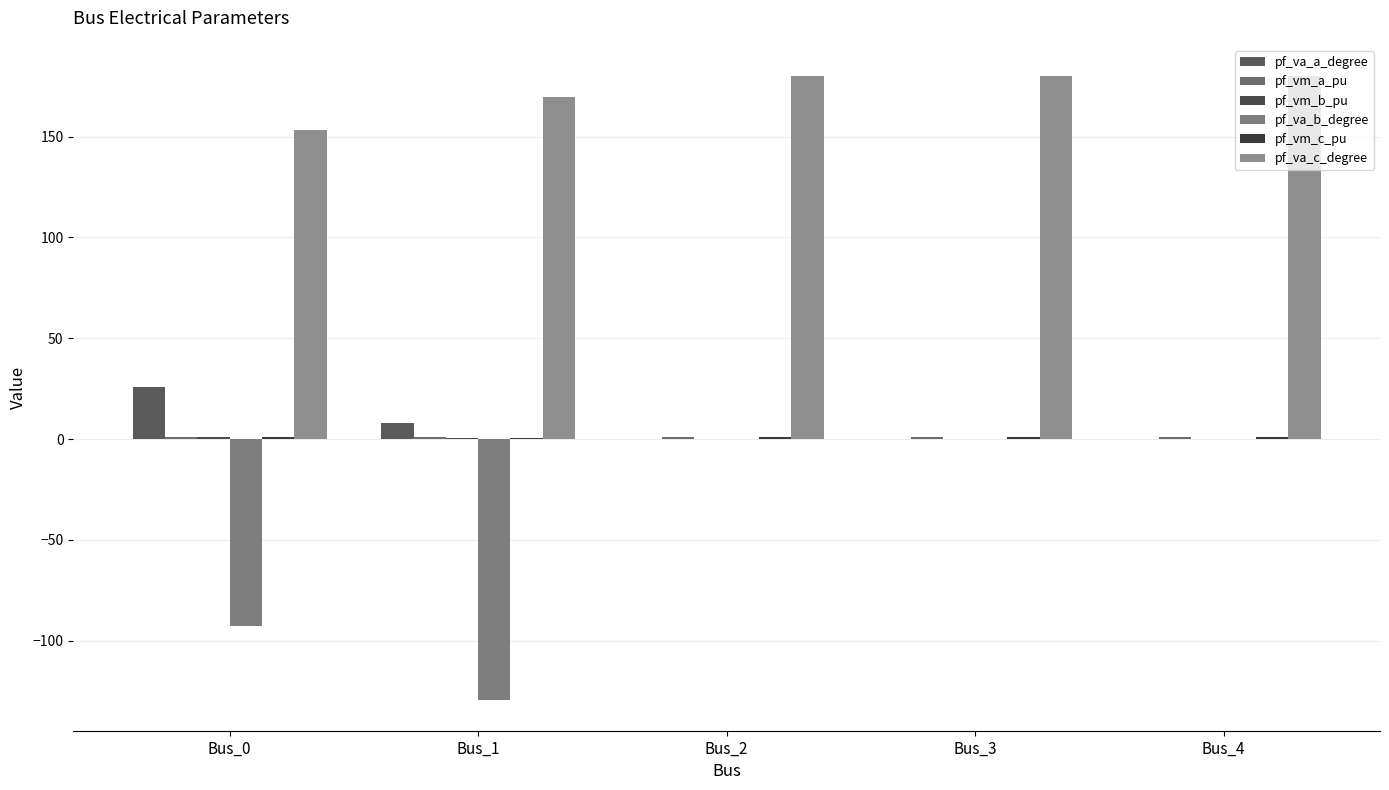

Where is pf_va_b_degree nearest to the value -64?

Bus_0